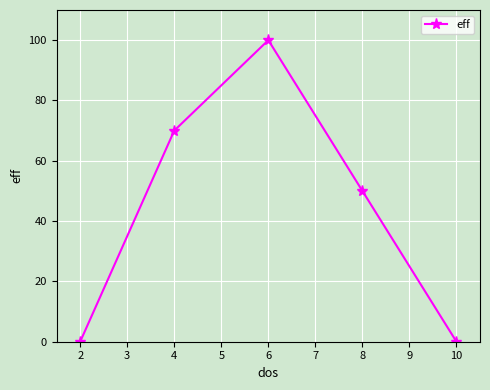

Reading left to right, transcribe all the data shown in this chart.

0	70	100	50	0